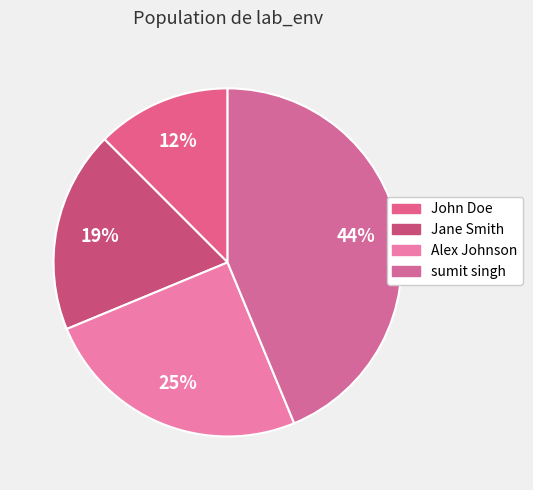

How many segments does this pie chart have?

4